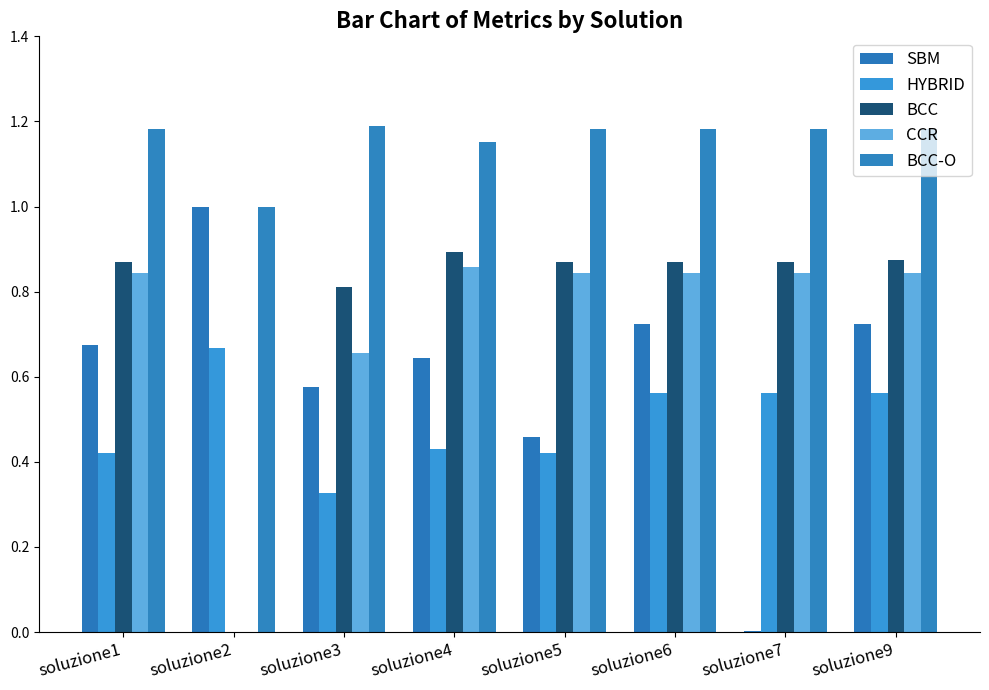

List the series in order of their peak value, highest first.

BCC-O, SBM, BCC, CCR, HYBRID